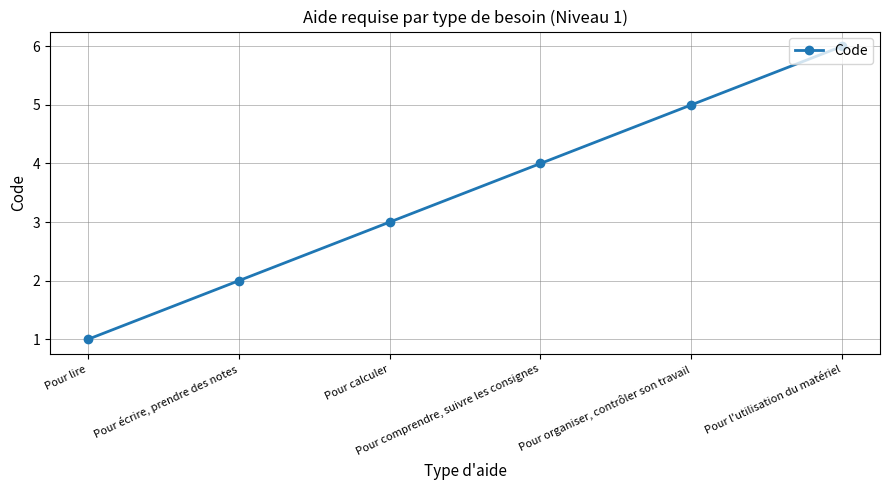

Reading right to left, extract all data points from this chart.

Pour l'utilisation du matériel=6	Pour organiser, contrôler son travail=5	Pour comprendre, suivre les consignes=4	Pour calculer=3	Pour écrire, prendre des notes=2	Pour lire=1